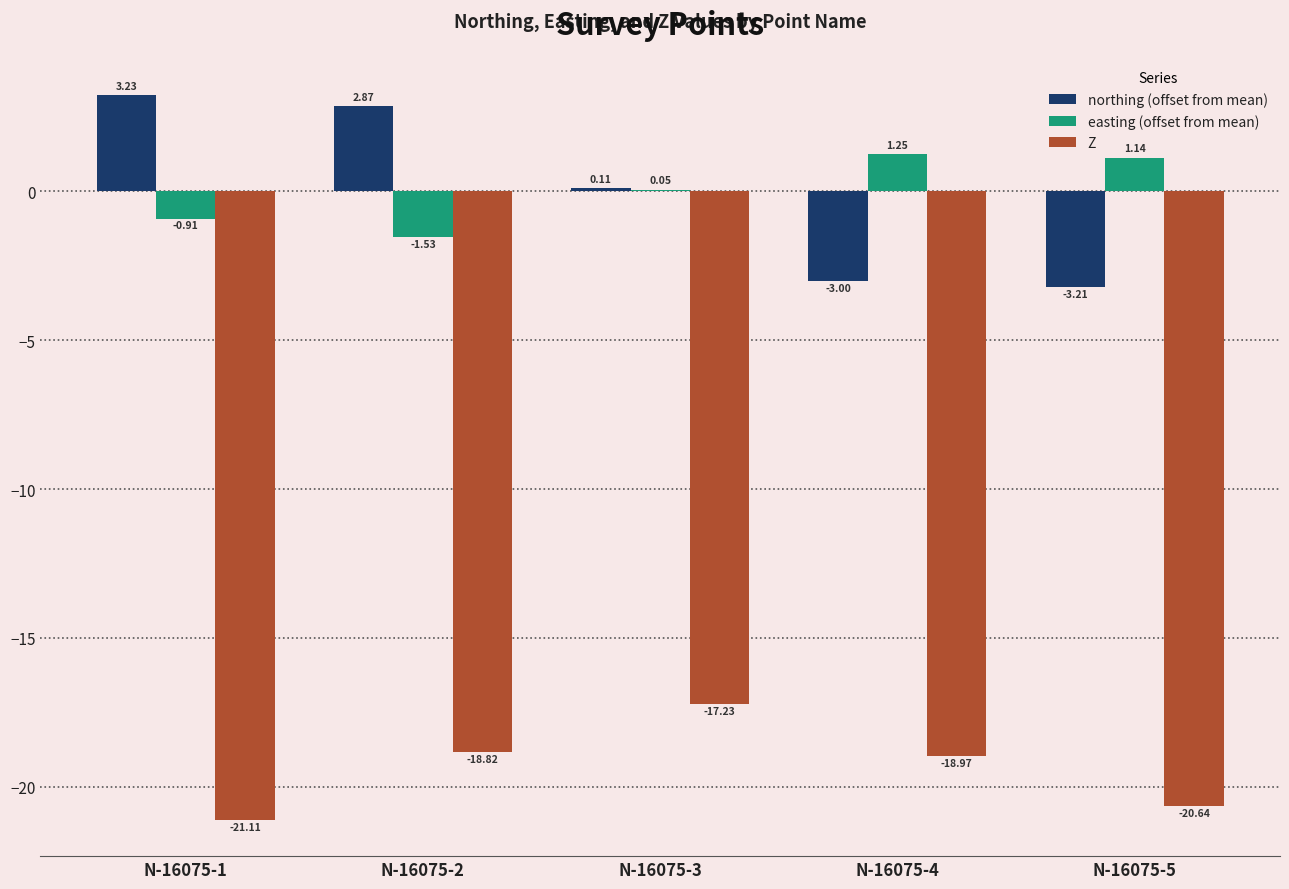

What is the total value across all series at N-16075-3?

-17.1